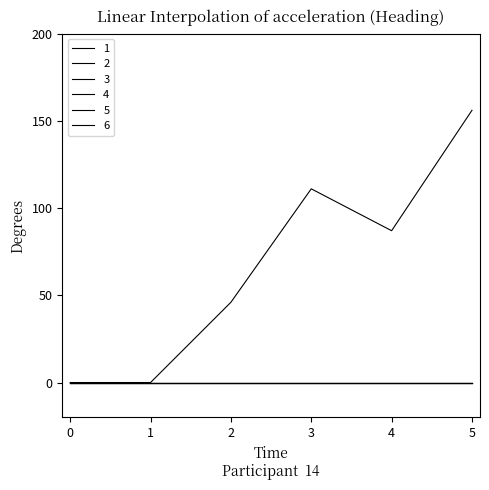

Does the chart display data point markers on the line(s)?

No